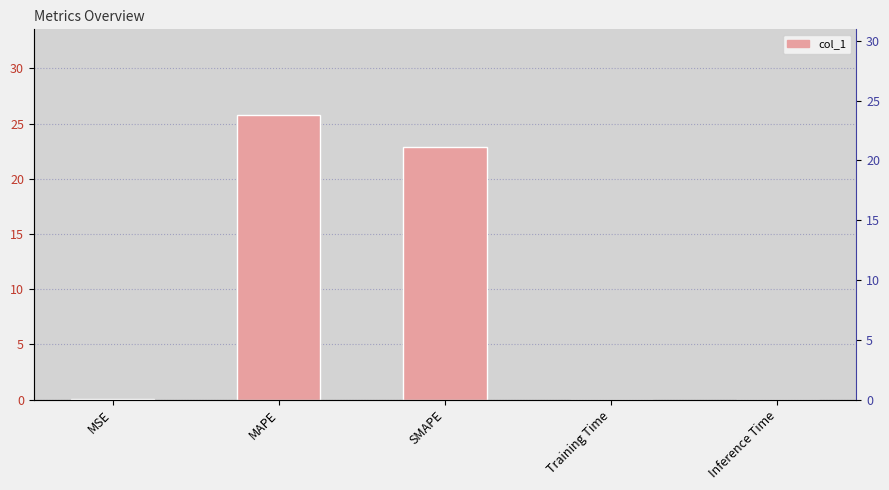

True or false: the data shows 0.0 at MSE.

True